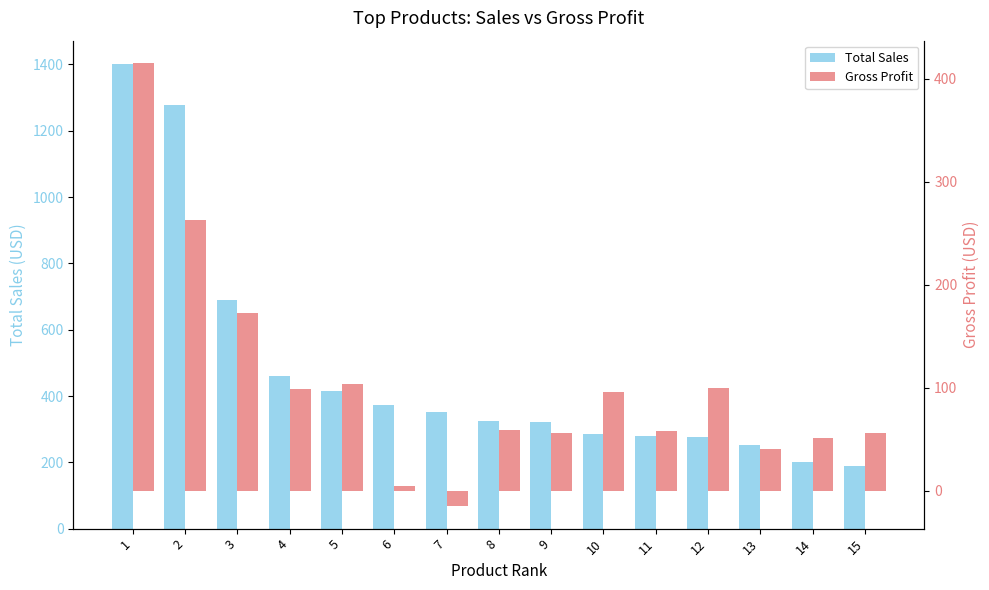

What are all the series names shown in the legend?

Total Sales, Gross Profit